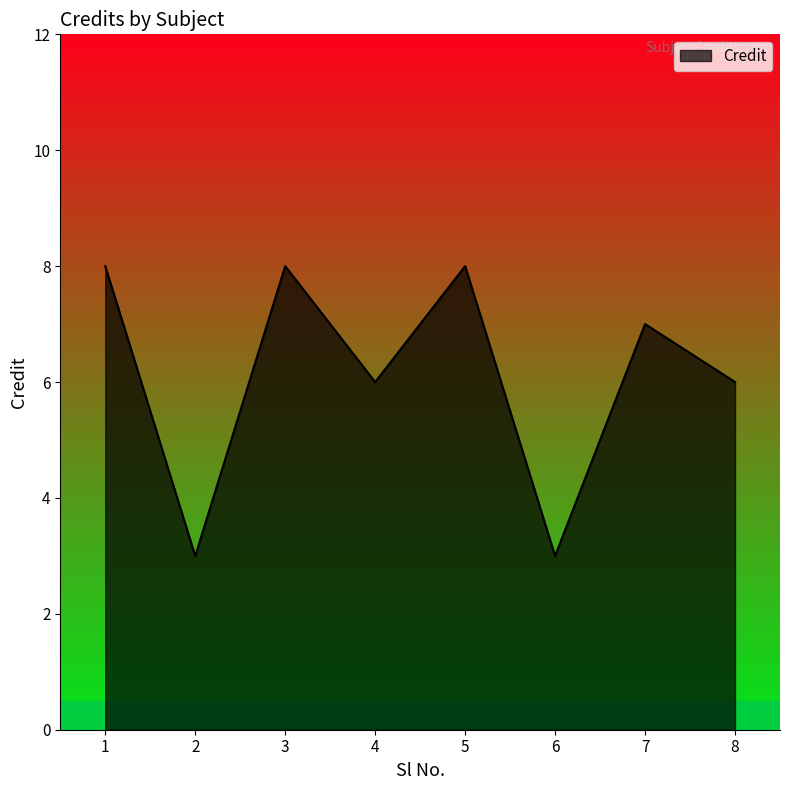

What is the sum of all values?

49